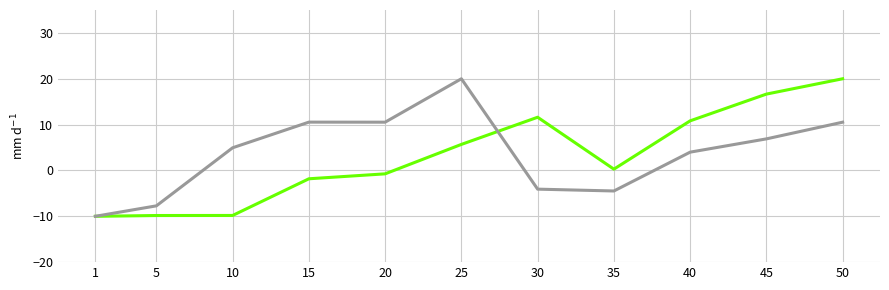

What is the difference between the highest and lowest values at 10?

14.8